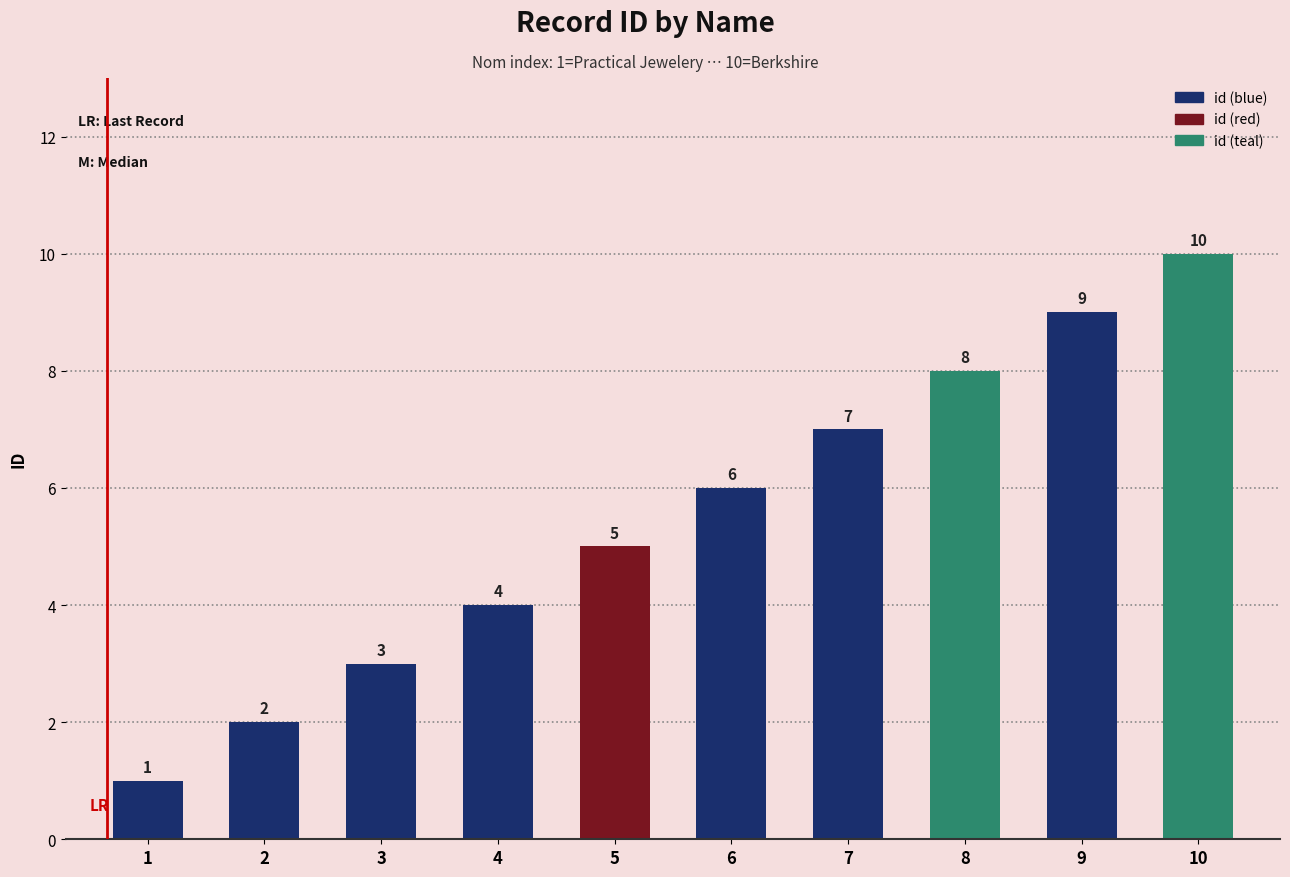

What is the average value?

6